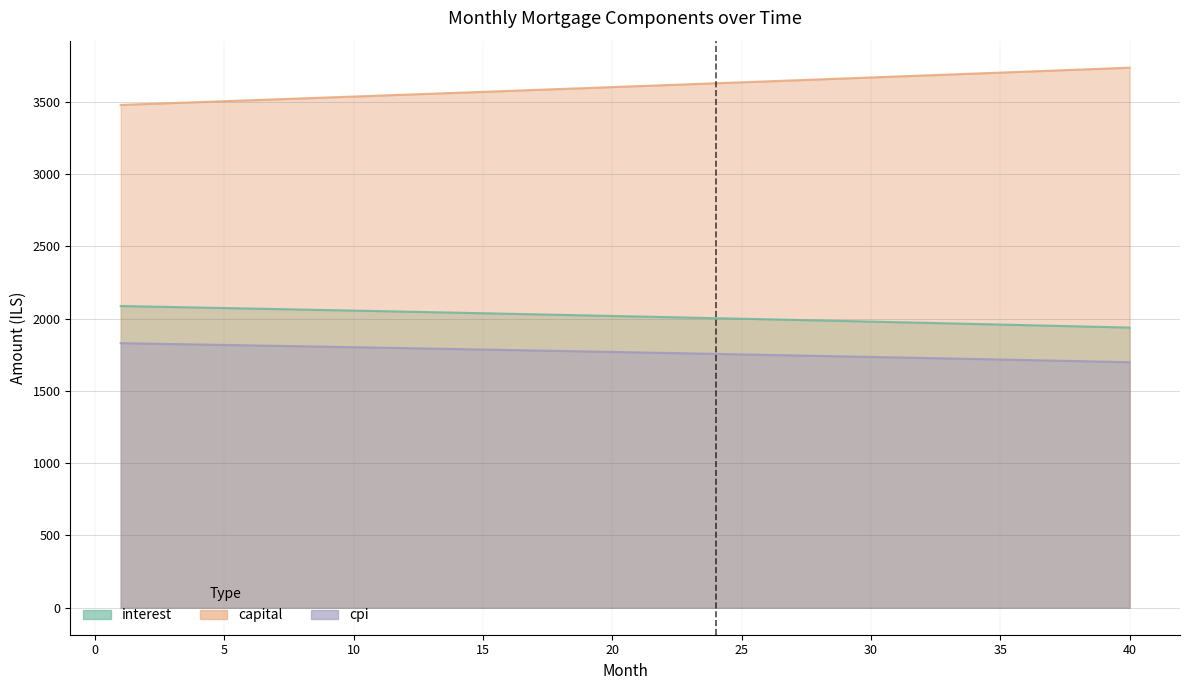

True or false: cpi has more than 2 interior local peaks.

False